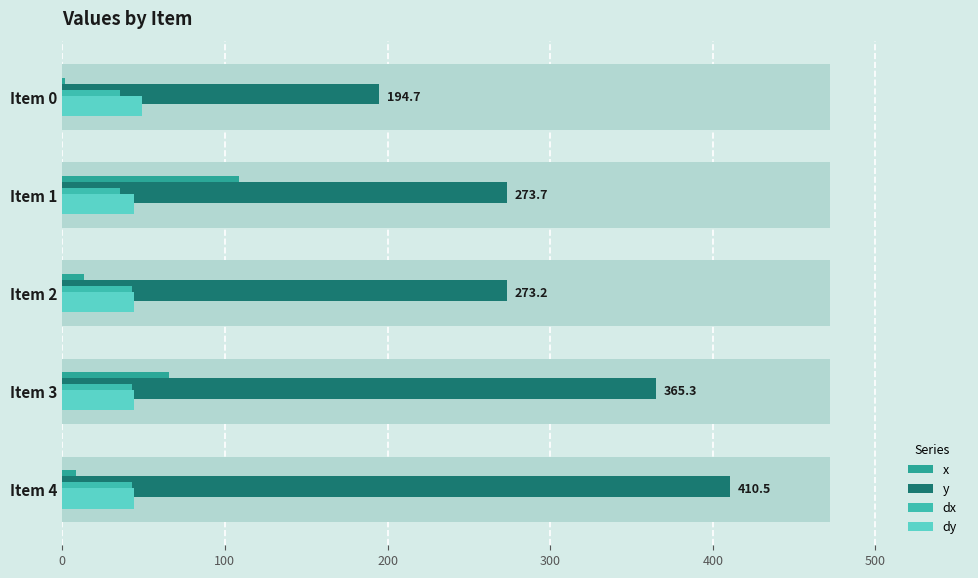

What is the value of the y bar at the 4th from the left?

365.3